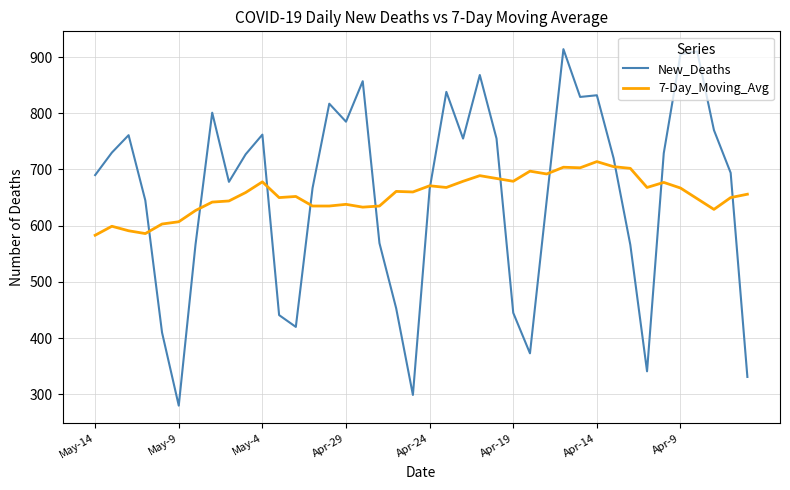

What is the highest value of the New_Deaths series?

914